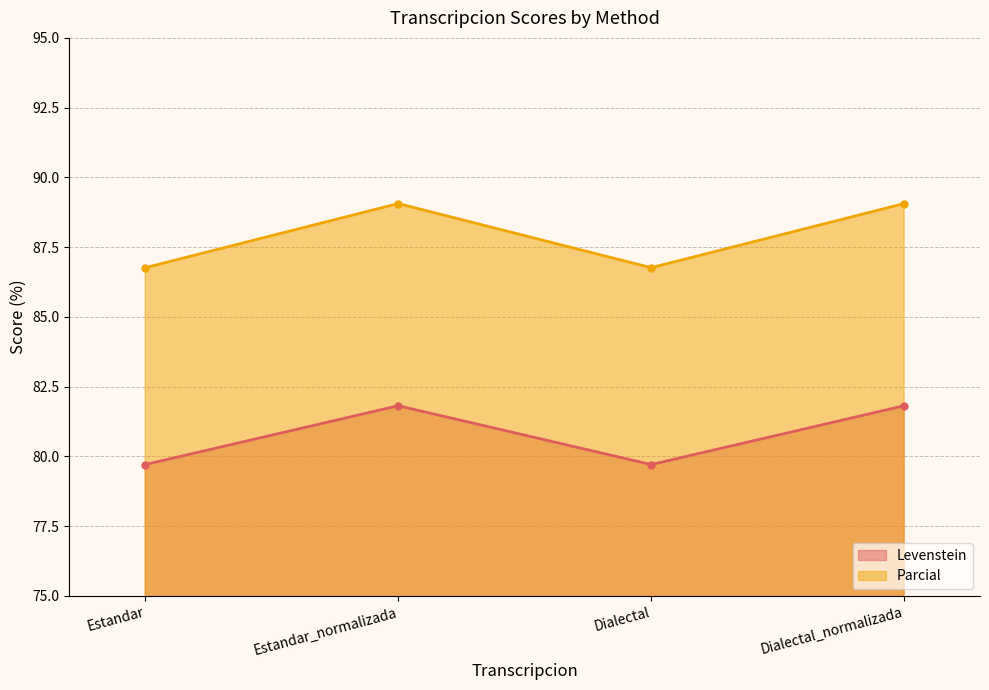

True or false: Levenstein and Parcial cross at least once.

False